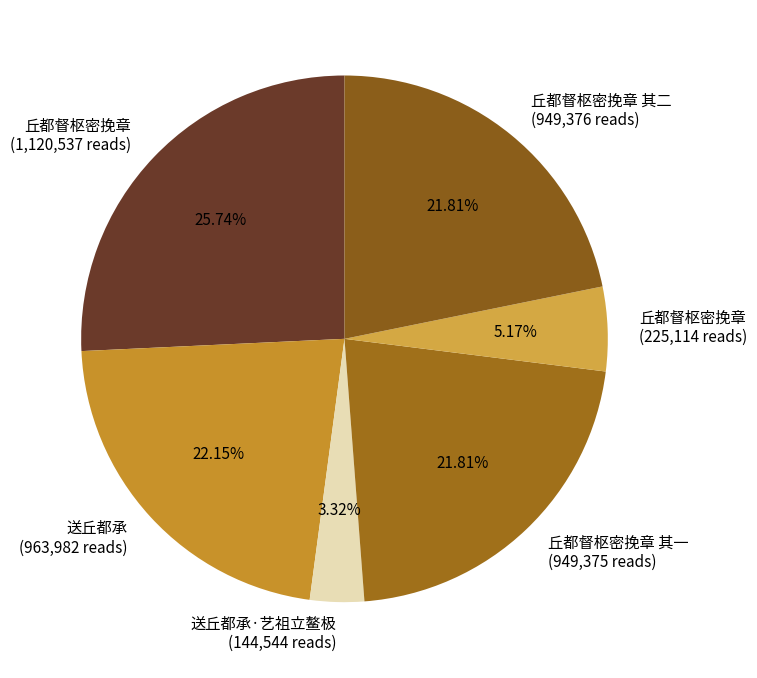

Between 送丘都承·艺祖立鳌极 (144,544 reads) and 丘都督枢密挽章 (225,114 reads), which is larger?

丘都督枢密挽章 (225,114 reads)